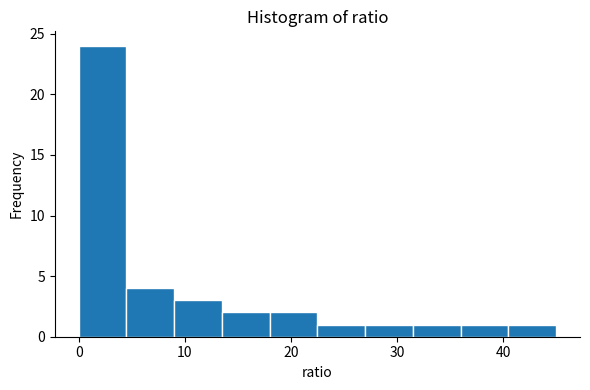

Reading left to right, list every bar in this chart as the range it spans on the x-axis followed by its height. Neither the bar edges nor the heights are printed on the chart, so give them approximately, as read against the axes.

0.0 to 4.5: 24
4.5 to 9.0: 4
9.0 to 13.5: 3
13.5 to 18.0: 2
18.0 to 22.5: 2
22.5 to 27.0: 1
27.0 to 31.5: 1
31.5 to 36.0: 1
36.0 to 40.5: 1
40.5 to 45.0: 1